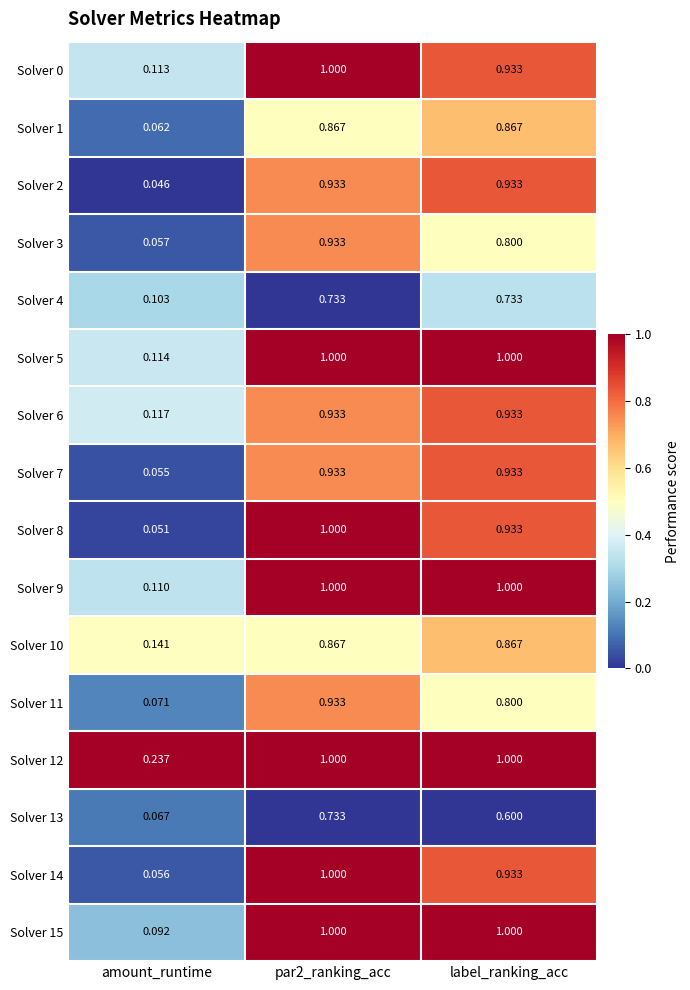

At which category is the sum across all series the highest?

par2_ranking_acc